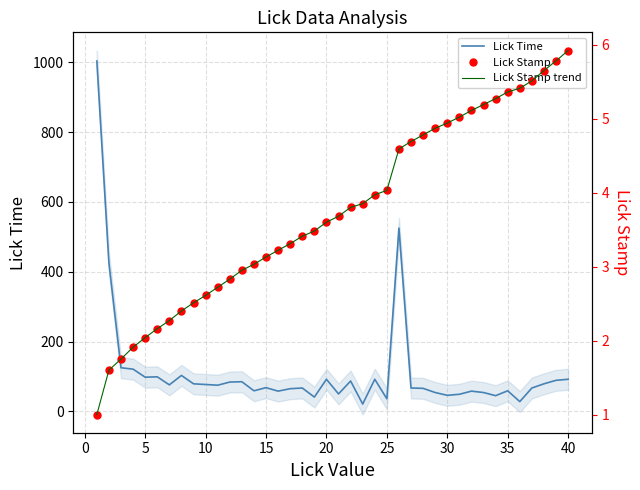

Reading left to right, list all the values displayed in this chart.

Lick Time: 1004.0	425.0	125.0	121.0	98.0	99.0	76.0	103.0	79.0	77.0	75.0	84.0	85.0	59.0	68.0	58.0	65.0	67.0	41.0	92.0	50.0	87.0	21.0	92.0	36.0	525.0	67.0	66.0	54.0	46.0	49.0	58.0	54.0	45.0	59.0	28.0	67.0	79.0	89.0	92.0
Lick Stamp: 1.0	1.6	1.8	1.9	2.0	2.2	2.3	2.4	2.5	2.6	2.7	2.8	3.0	3.0	3.1	3.2	3.3	3.4	3.5	3.6	3.7	3.8	3.9	4.0	4.0	4.6	4.7	4.8	4.9	4.9	5.0	5.1	5.2	5.3	5.4	5.4	5.5	5.7	5.8	5.9
Lick Stamp trend: 1.0	1.6	1.8	1.9	2.0	2.2	2.3	2.4	2.5	2.6	2.7	2.8	3.0	3.0	3.1	3.2	3.3	3.4	3.5	3.6	3.7	3.8	3.9	4.0	4.0	4.6	4.7	4.8	4.9	4.9	5.0	5.1	5.2	5.3	5.4	5.4	5.5	5.7	5.8	5.9